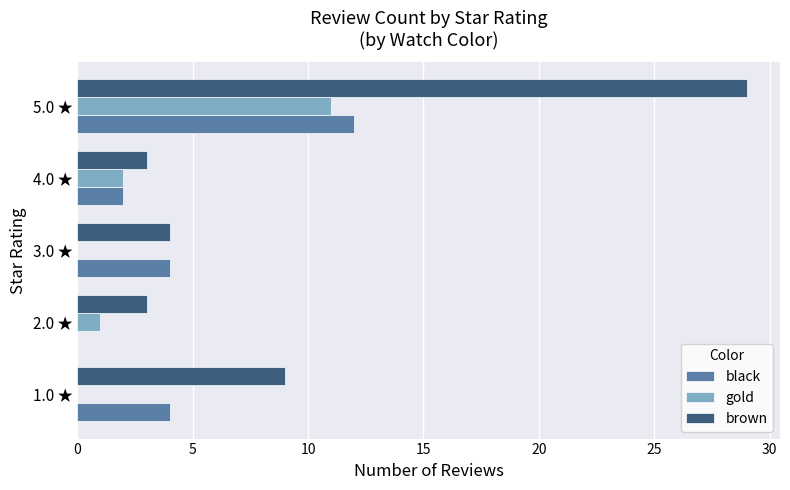

At which category is the sum across all series the highest?

5.0 ★